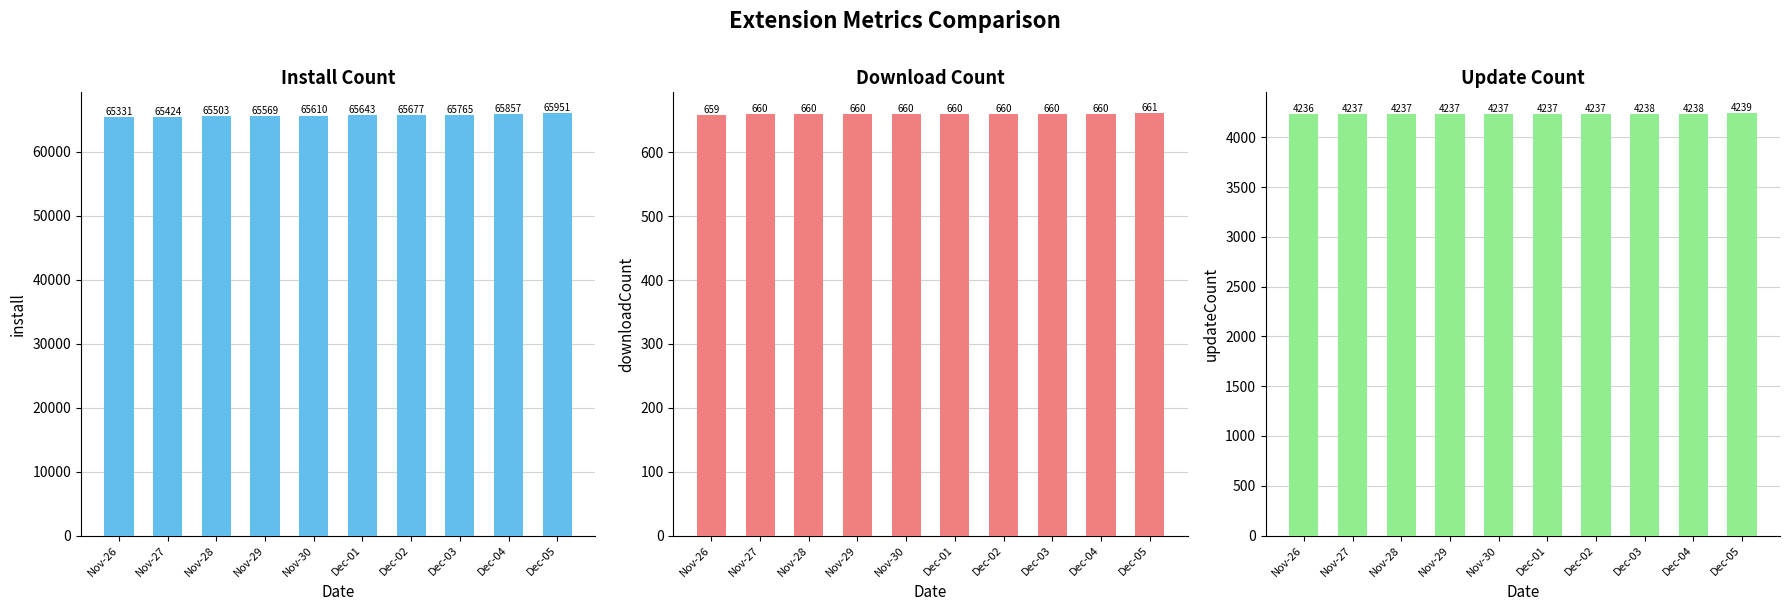

Between Dec-01 and Dec-02, which series saw the biggest shift?

install